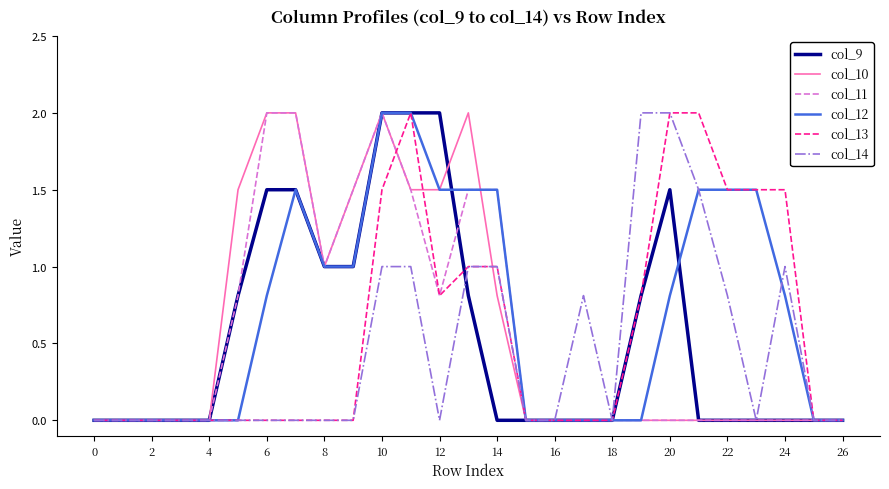

Which series has the largest total across all categories?

col_12